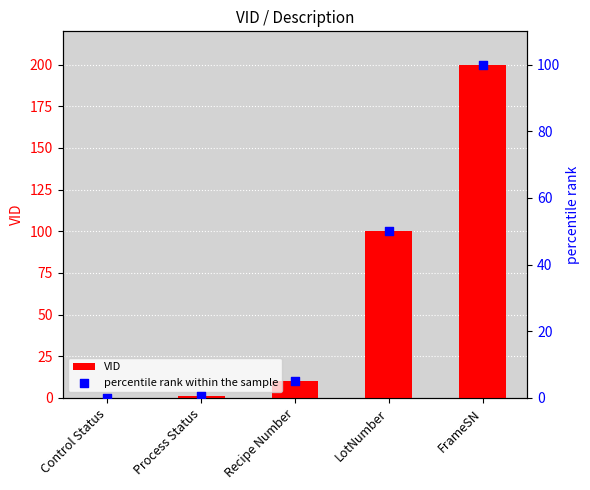

What are all the series names shown in the legend?

VID, percentile rank within the sample